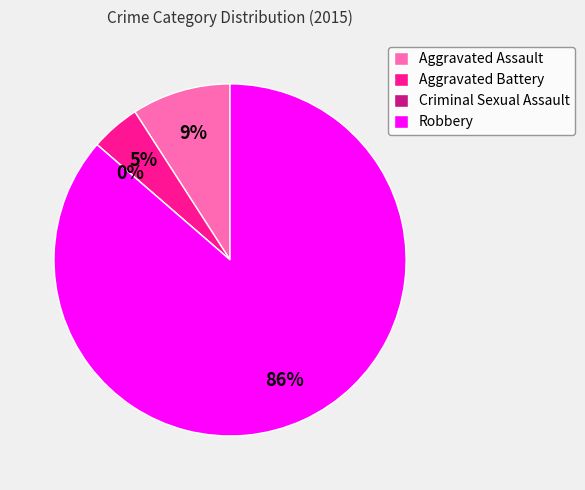

Do Robbery and Criminal Sexual Assault together represent more than half of the pie?

Yes